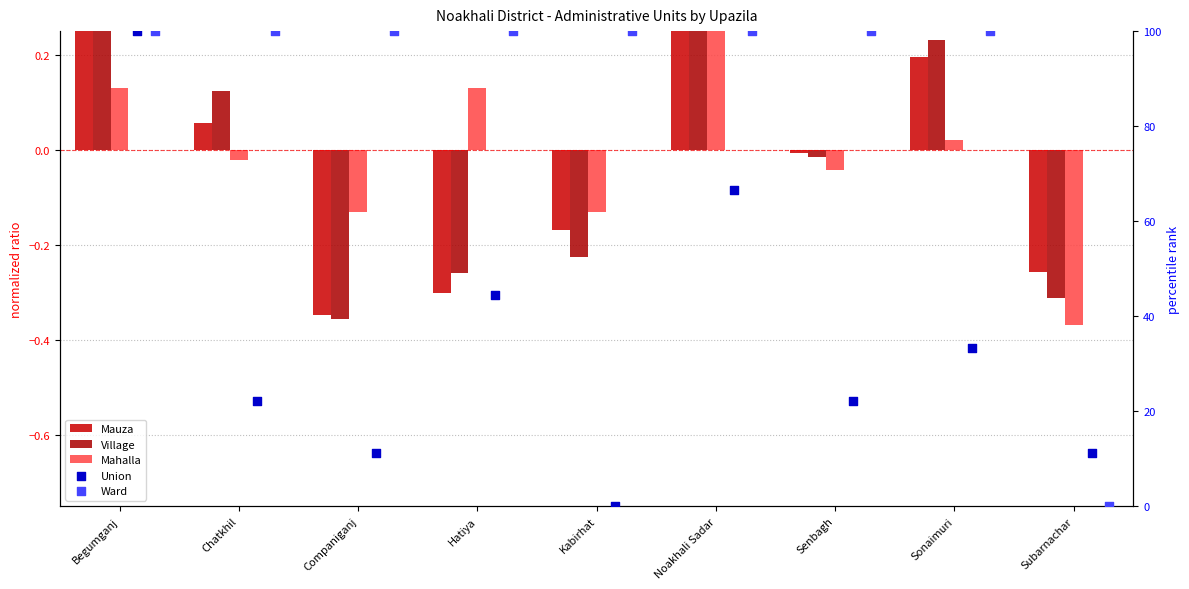

At which category is the sum across all series the highest?

Begumganj